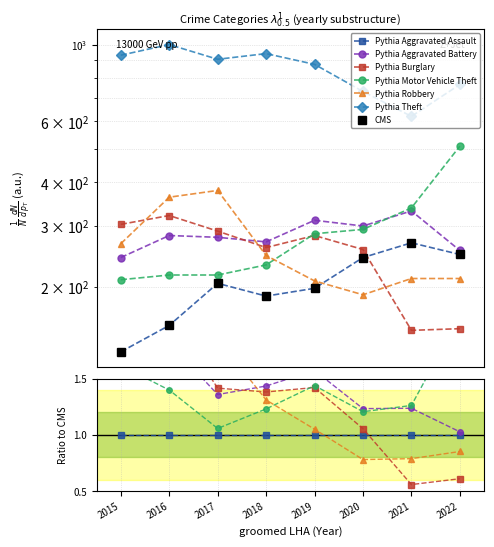

What is the value of the Aggravated Assault point at the 4th from the left?

188.0